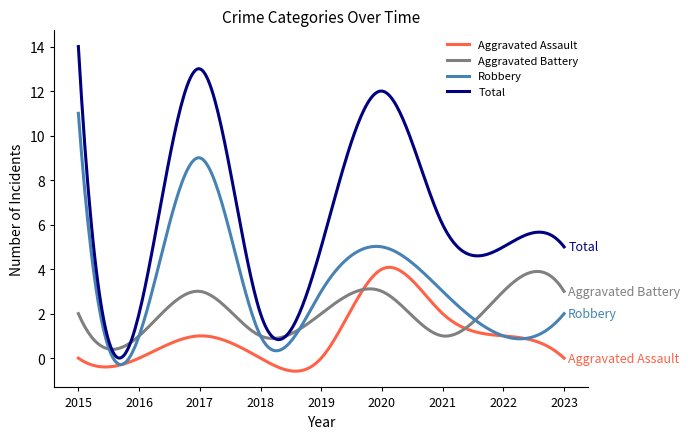

What are all the series names shown in the legend?

Aggravated Assault, Aggravated Battery, Robbery, Total